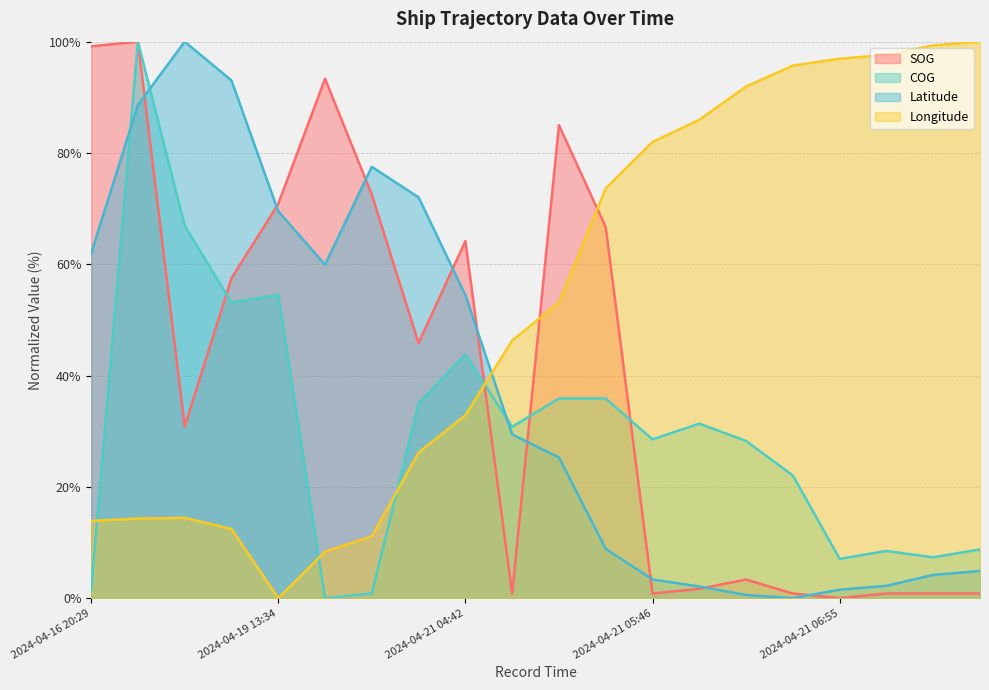

Rank the series at 2024-04-20 15:11 from lowest to highest value.

COG, Longitude, SOG, Latitude